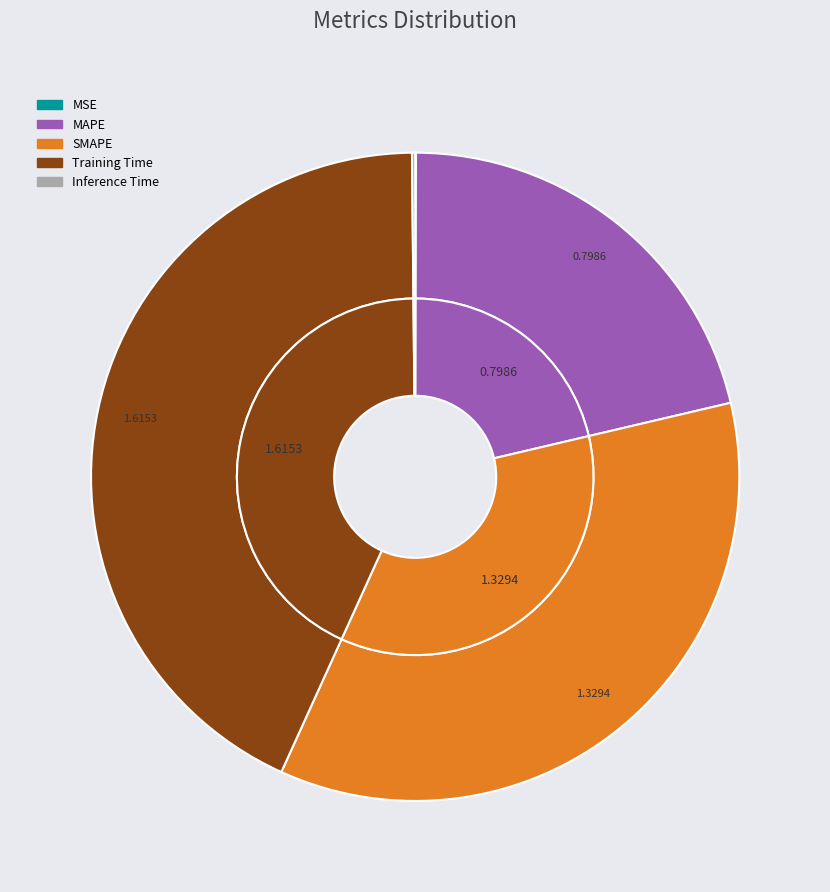

Rank the categories by value from lowest to highest.

MSE, Inference Time, MAPE, SMAPE, Training Time